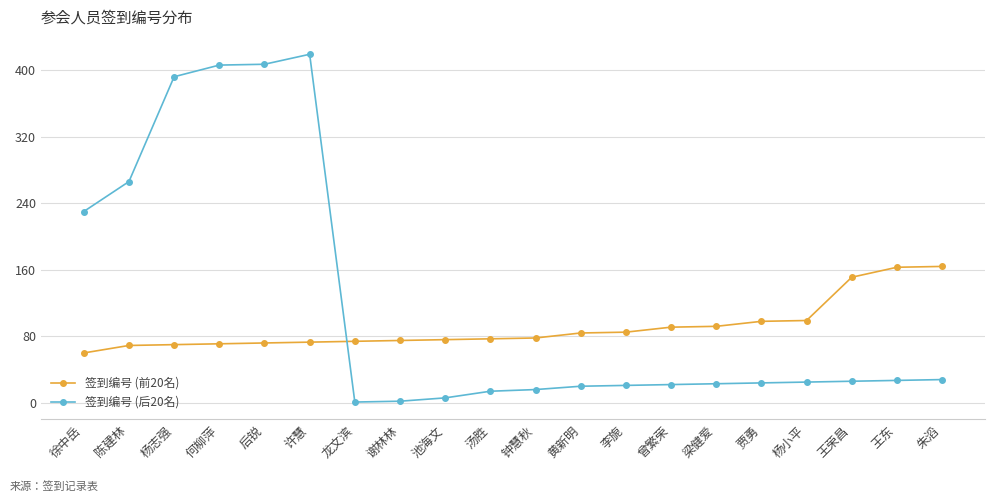

What is the difference between the maximum and second lowest values in the 签到编号 (前20名) series?

95